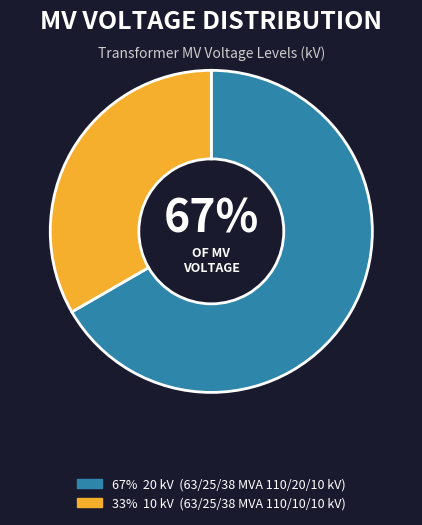

Count the number of slices in the pie.

2